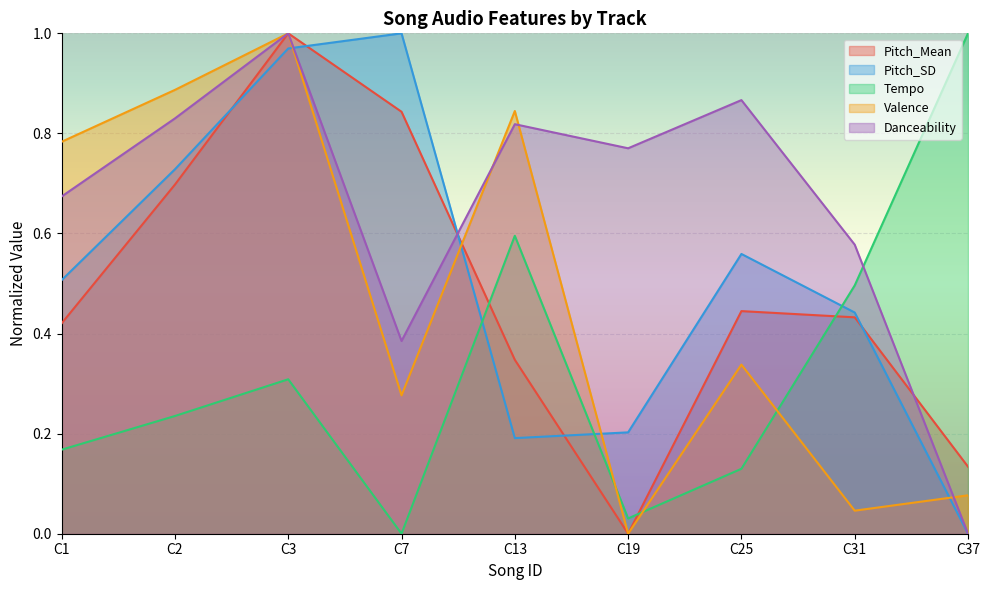

List the labels in order of Danceability value, smallest first.

C37, C7, C31, C1, C19, C13, C2, C25, C3